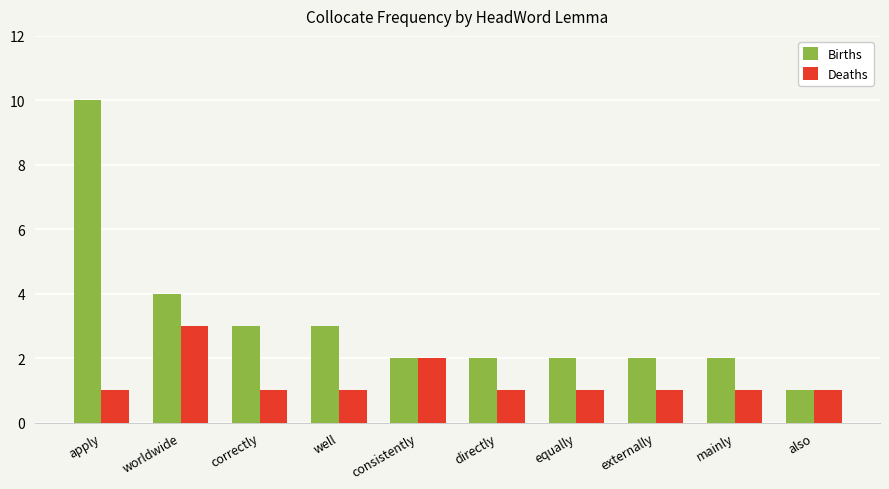

What is the minimum value shown in the chart?

1